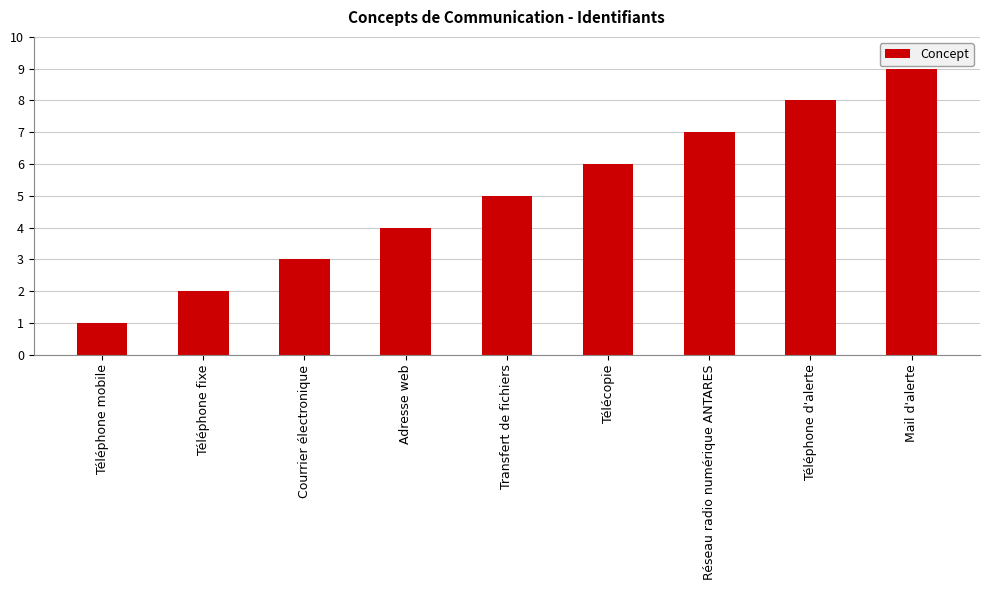

What is the average value?

5